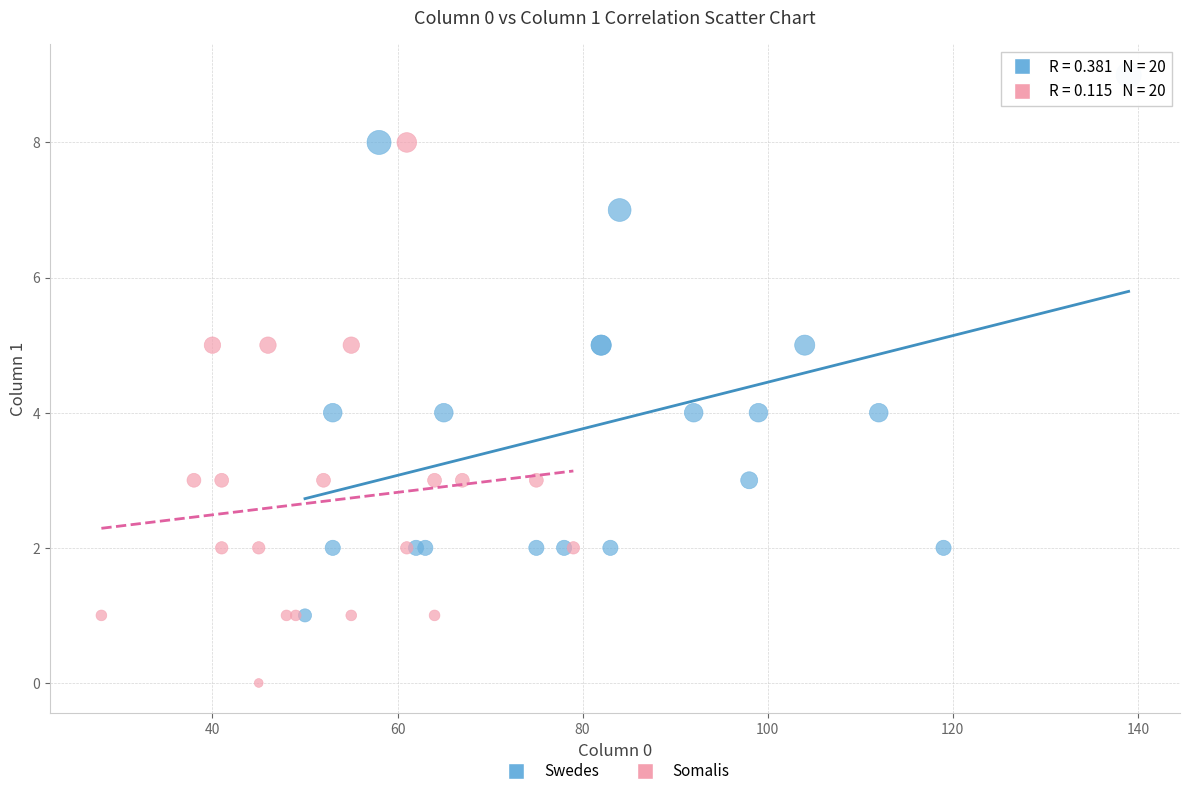

Which series reaches the maximum Y coordinate?

Swedes